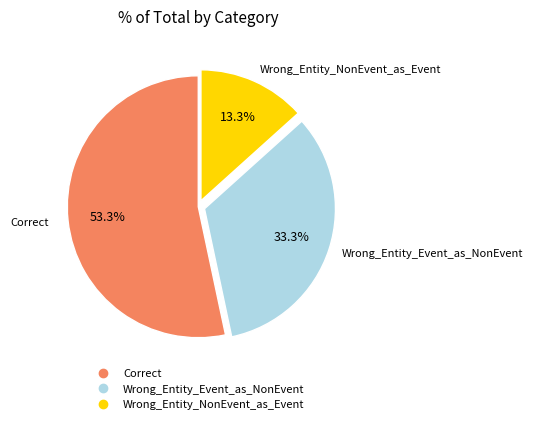

Rank the categories by value from highest to lowest.

Correct, Wrong_Entity_Event_as_NonEvent, Wrong_Entity_NonEvent_as_Event